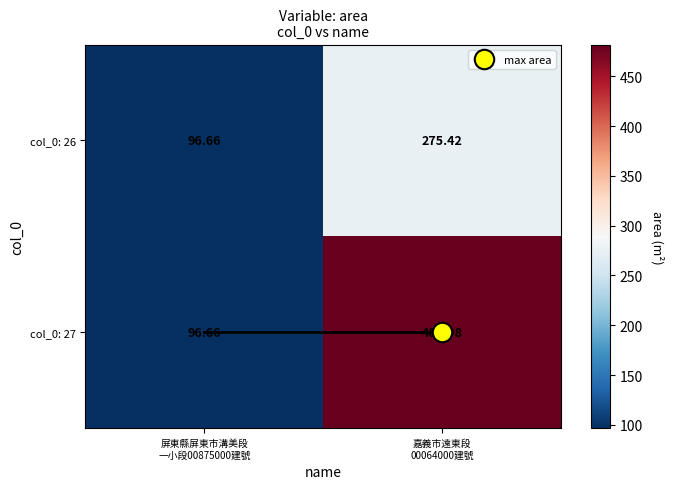

How many data points in col_0: 26 are less than 275?

1